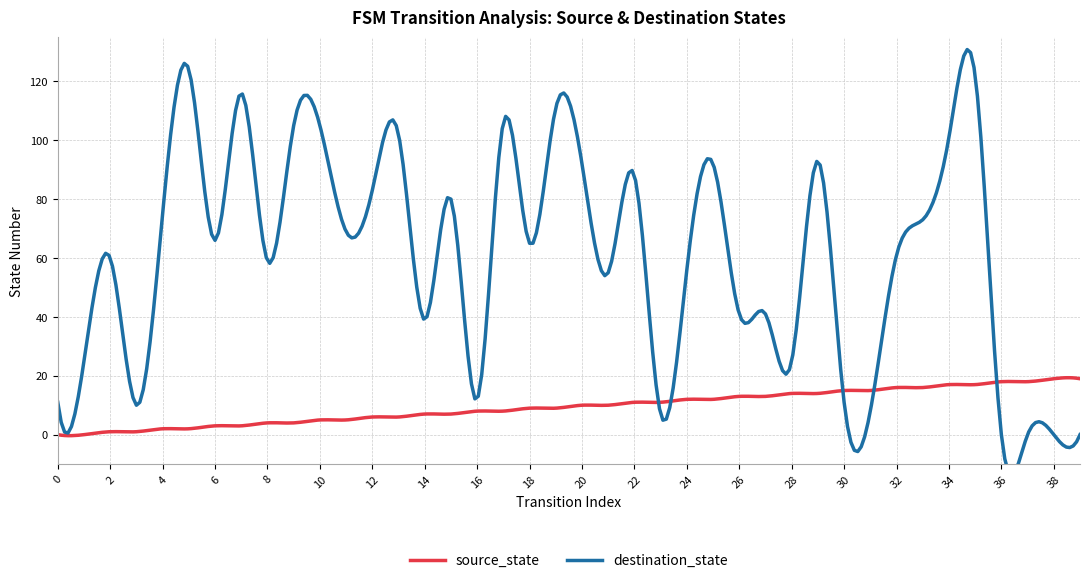

Rank the categories by source_state value from highest to lowest.

38, 39, 36, 37, 34, 35, 32, 33, 30, 31, 28, 29, 26, 27, 24, 25, 22, 23, 20, 21, 18, 19, 16, 17, 14, 15, 12, 13, 10, 11, 8, 9, 6, 7, 4, 5, 2, 3, 0, 1